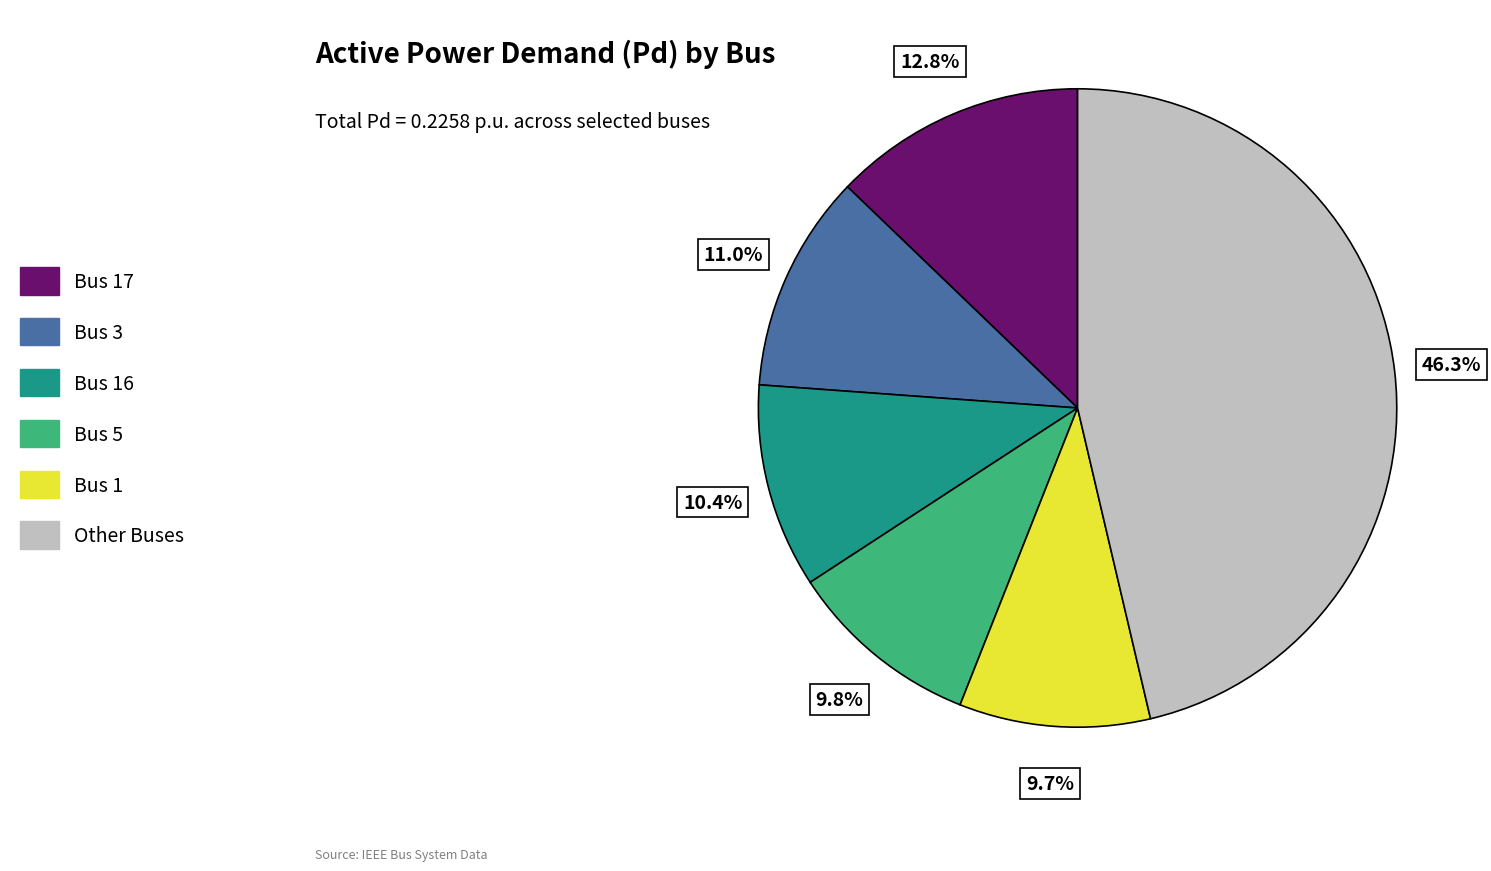

Does any single category account for the majority?

No